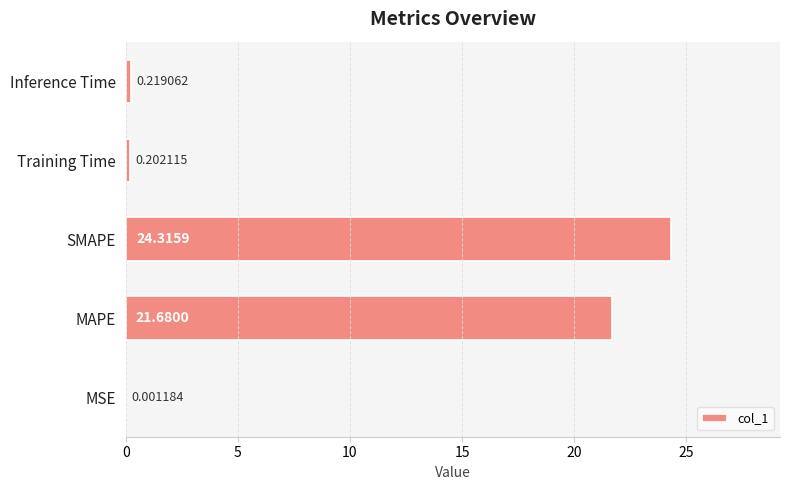

Which has a higher value, Inference Time or Training Time?

Inference Time